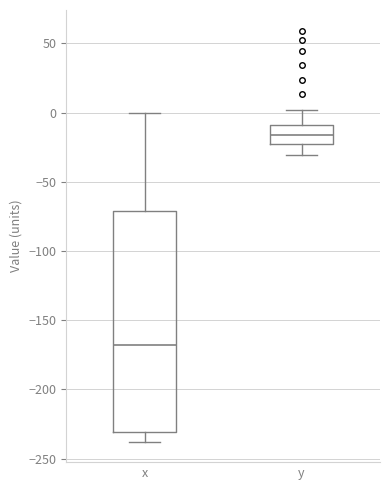

Where is the lower edge of the box for y on the y-axis? The values are not printed on the chart, so give them approximately, as read against the axis.

-20